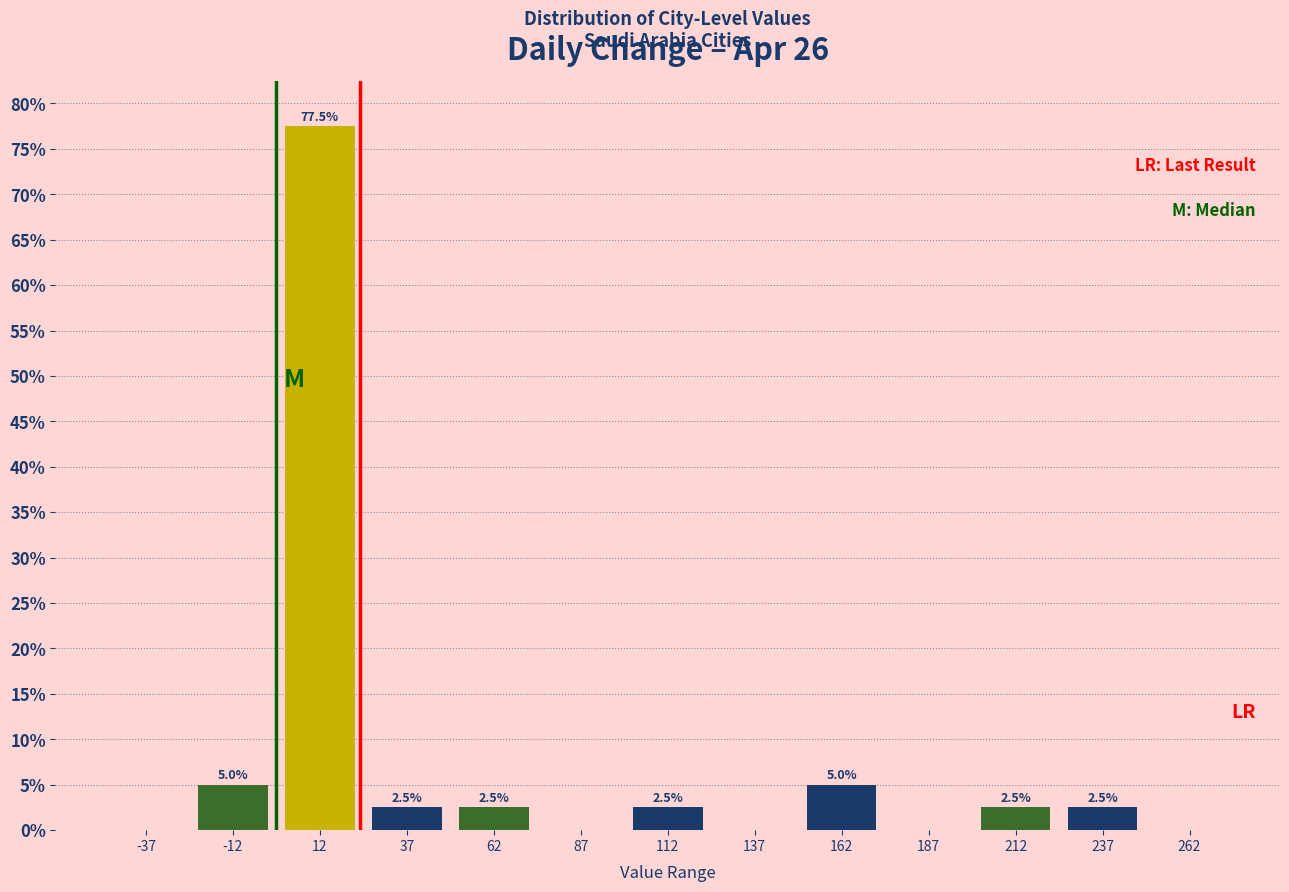

Which range on the x-axis has the tallest bar?

0 to 25